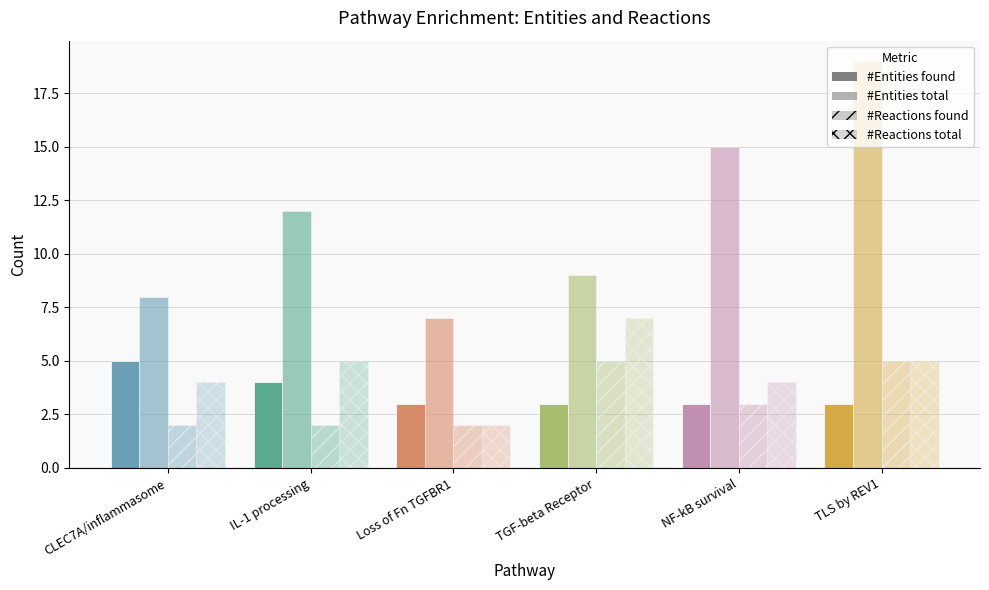

Are the bars horizontal?

No